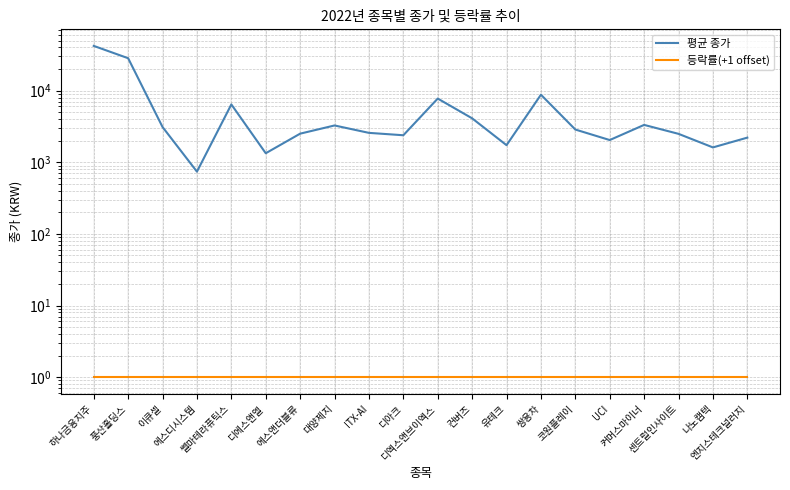

At which category is the sum across all series the highest?

하나금융지주